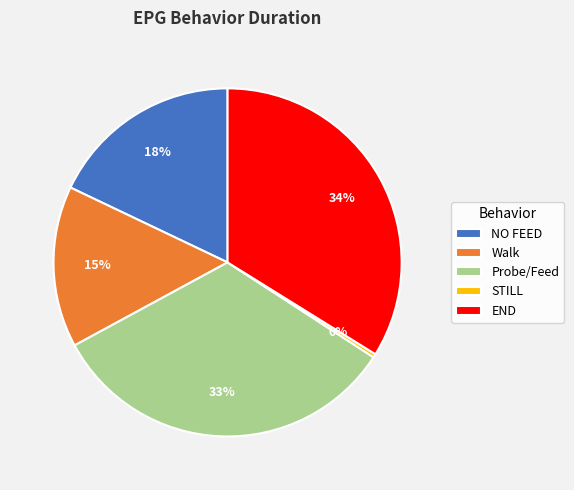

To the nearest percent, what portion does END represent?

34%